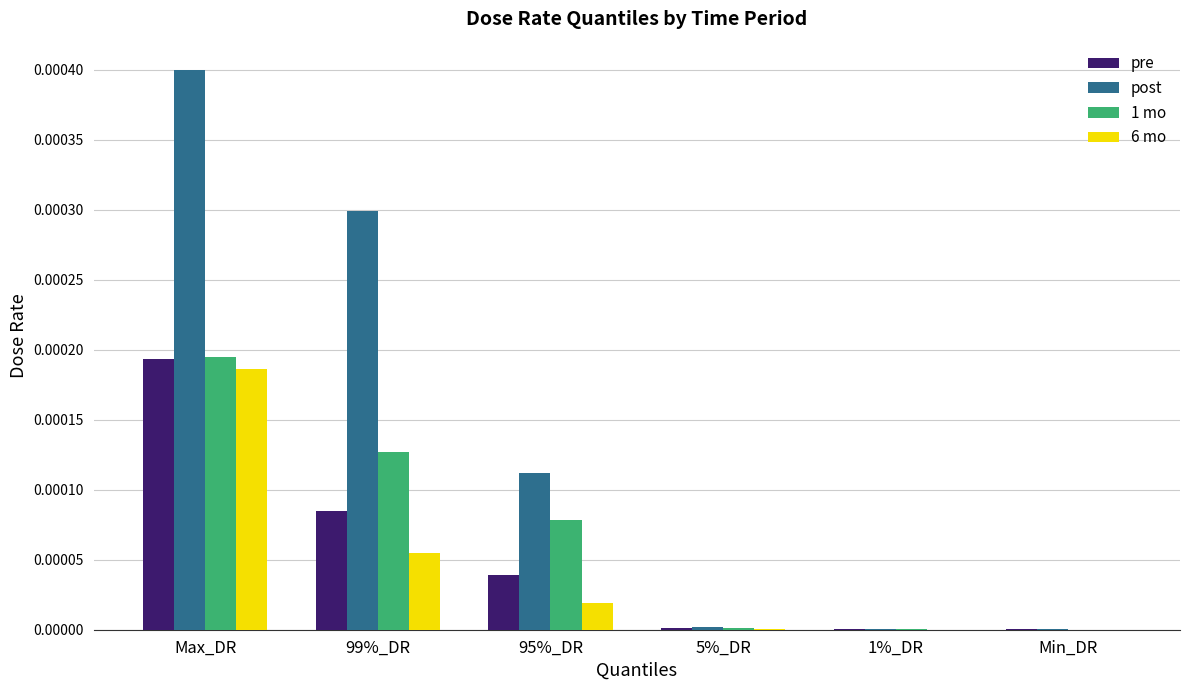

Which series has the largest total across all categories?

post